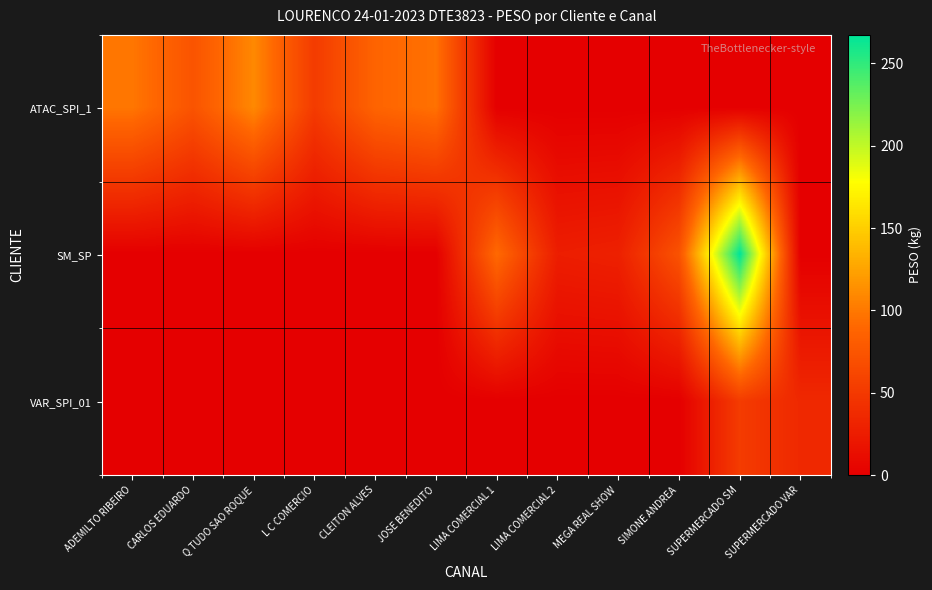

Reading left to right, what are all the values shown in this chart?

ATAC_SPI_1: ADEMILTO RIBEIRO=99.1	CARLOS EDUARDO=73.5	Q TUDO SAO ROQUE=109.4	L C COMERCIO=52.1	CLEITON ALVES=87.6	JOSE BENEDITO=96.3	LIMA COMERCIAL 1=0.0	LIMA COMERCIAL 2=0.0	MEGA REAL SHOW=0.0	SIMONE ANDREA=0.0	SUPERMERCADO SM=0.0	SUPERMERCADO VAR=0.0
SM_SP: ADEMILTO RIBEIRO=0.0	CARLOS EDUARDO=0.0	Q TUDO SAO ROQUE=0.0	L C COMERCIO=0.0	CLEITON ALVES=0.0	JOSE BENEDITO=0.0	LIMA COMERCIAL 1=91.3	LIMA COMERCIAL 2=26.3	MEGA REAL SHOW=28.8	SIMONE ANDREA=72.5	SUPERMERCADO SM=267.4	SUPERMERCADO VAR=0.0
VAR_SPI_01: ADEMILTO RIBEIRO=0.0	CARLOS EDUARDO=0.0	Q TUDO SAO ROQUE=0.0	L C COMERCIO=0.0	CLEITON ALVES=0.0	JOSE BENEDITO=0.0	LIMA COMERCIAL 1=0.0	LIMA COMERCIAL 2=0.0	MEGA REAL SHOW=0.0	SIMONE ANDREA=0.0	SUPERMERCADO SM=52.5	SUPERMERCADO VAR=35.8